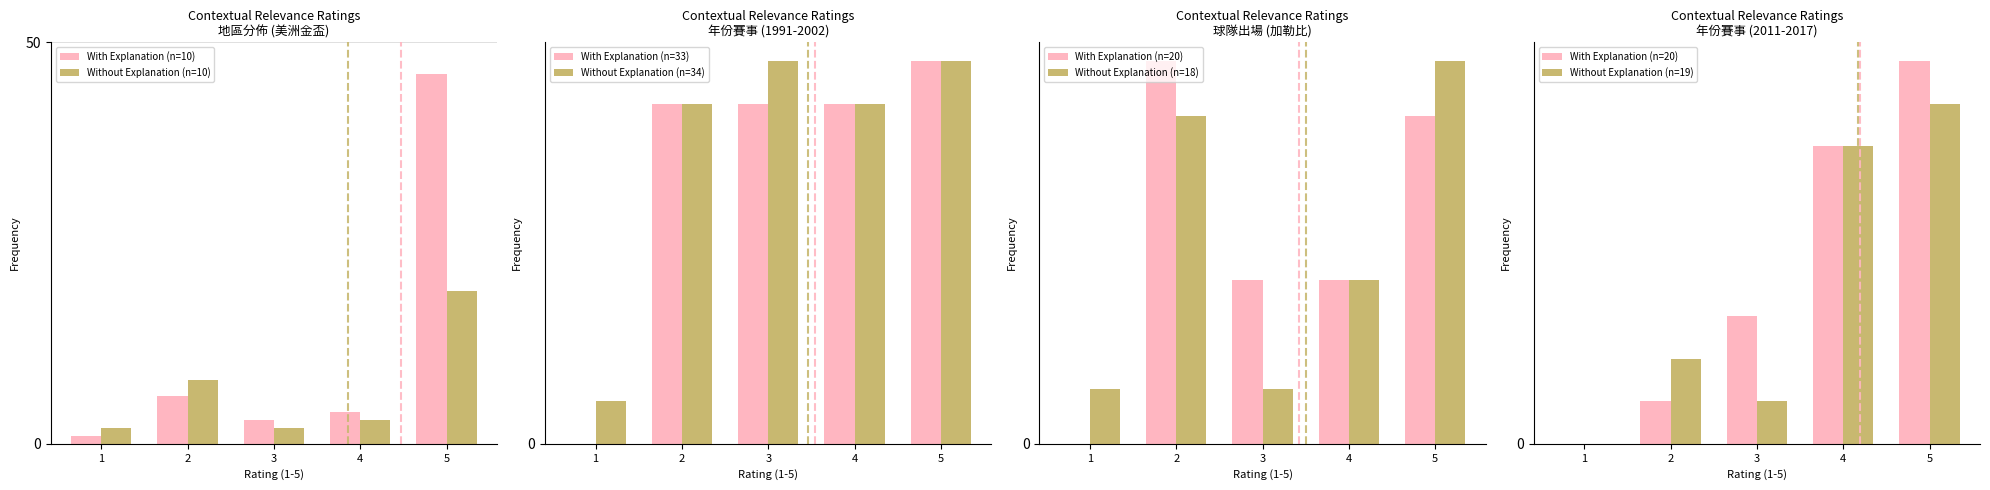

What is the sum of all values?

153